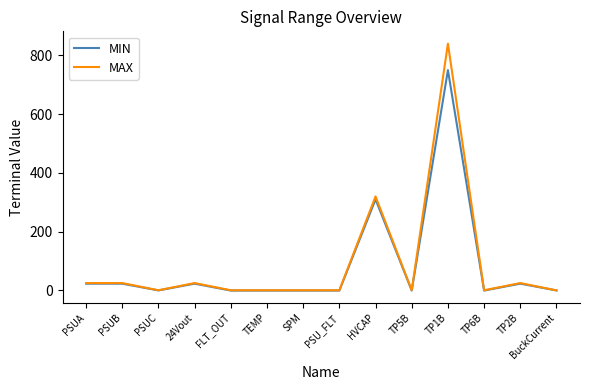

The MAX series shows 0.5 at TP5B. True or false?

True